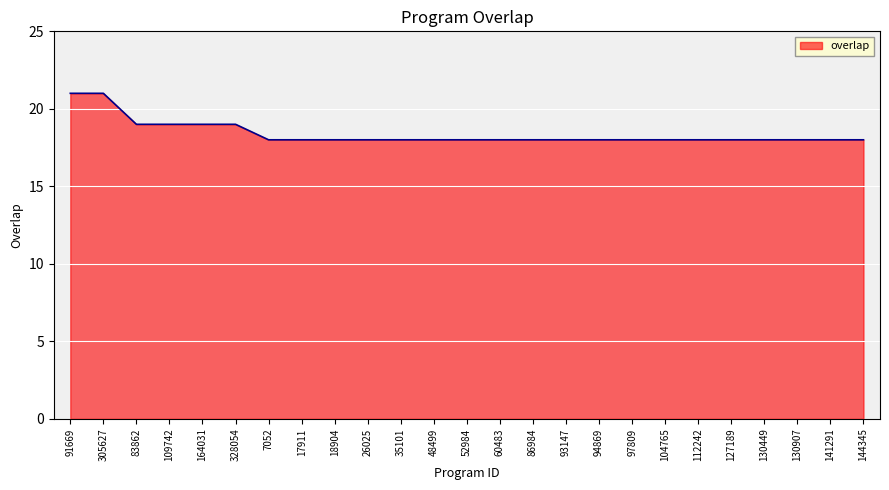

What is the change in value from 164031 to 17911?

-1